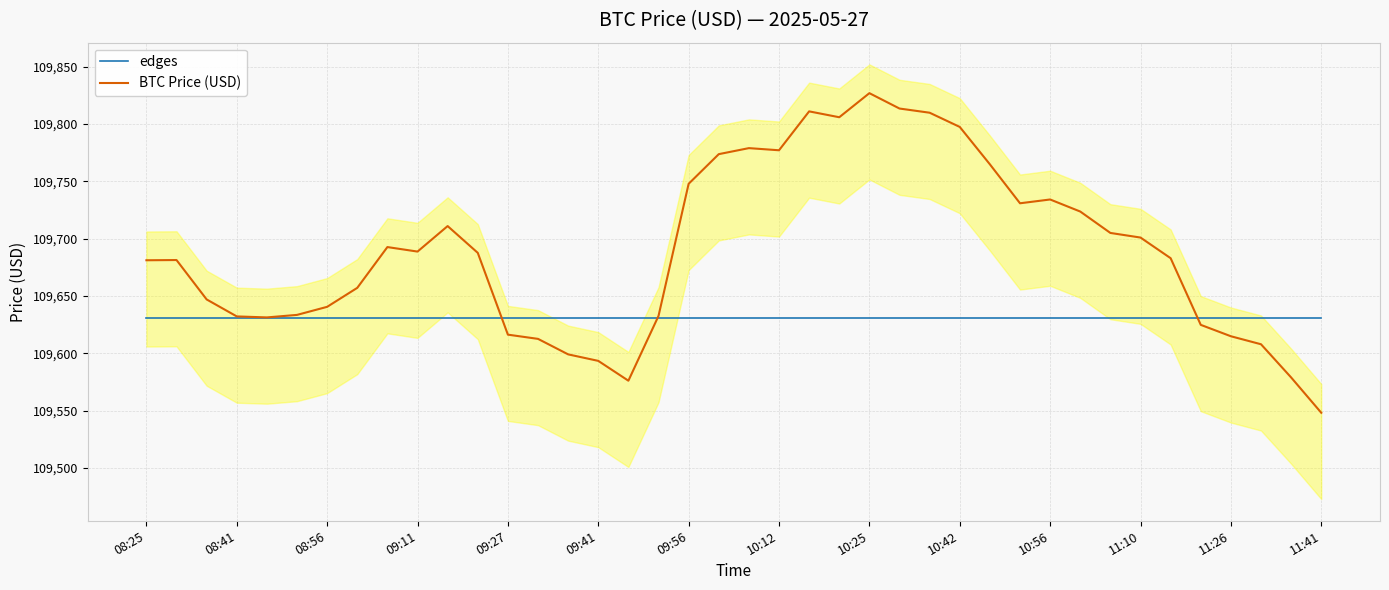

Rank the series by their average value, from highest to lowest.

BTC Price (USD), edges